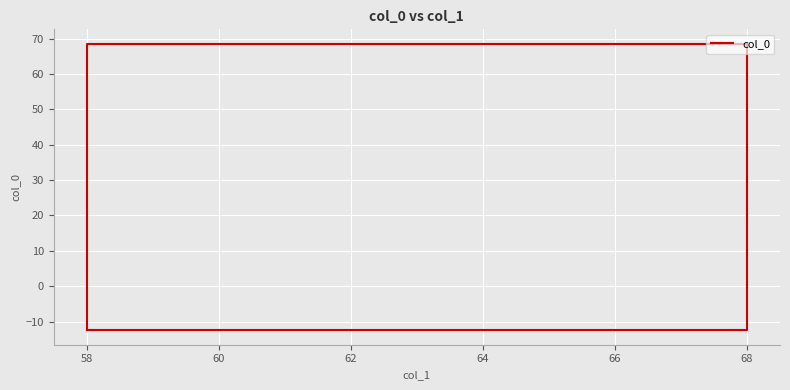

What is the difference between the second highest and minimum values?

81.0